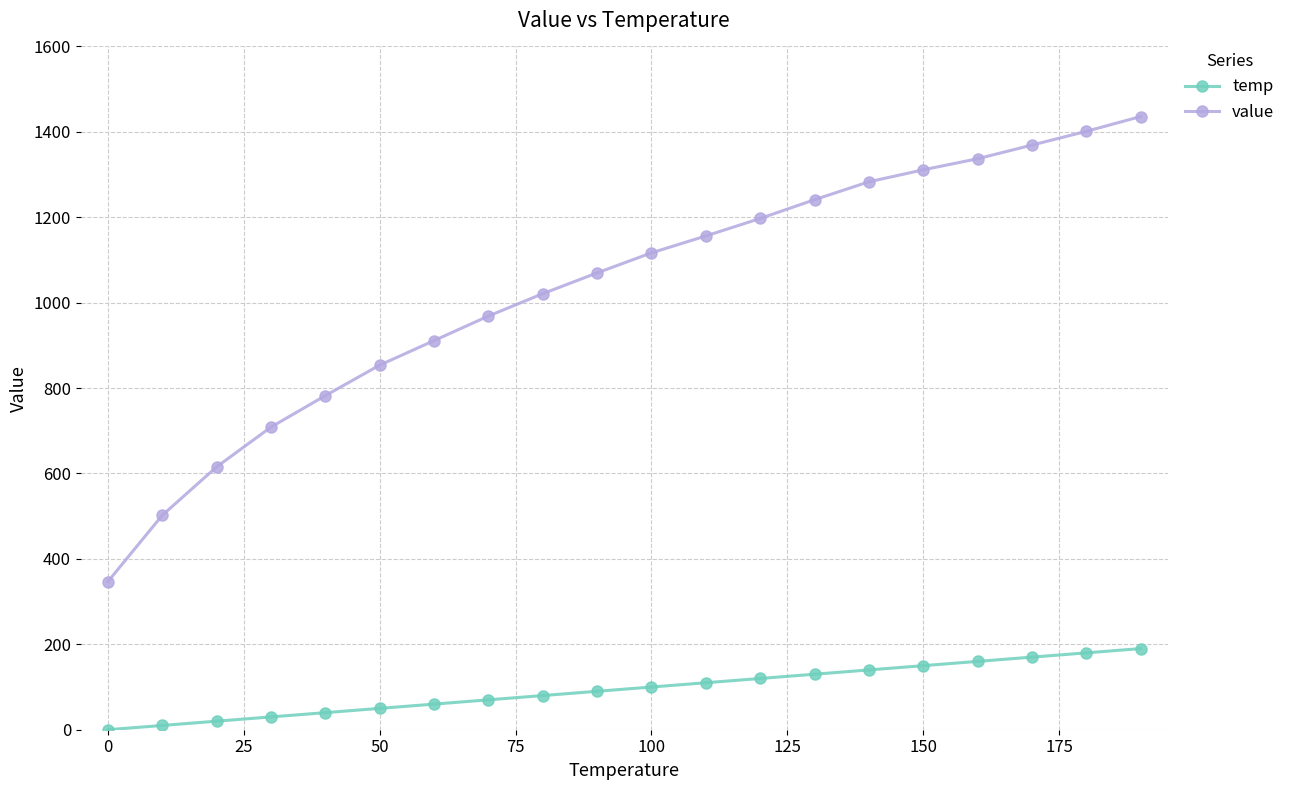

True or false: value and temp cross at least once.

False